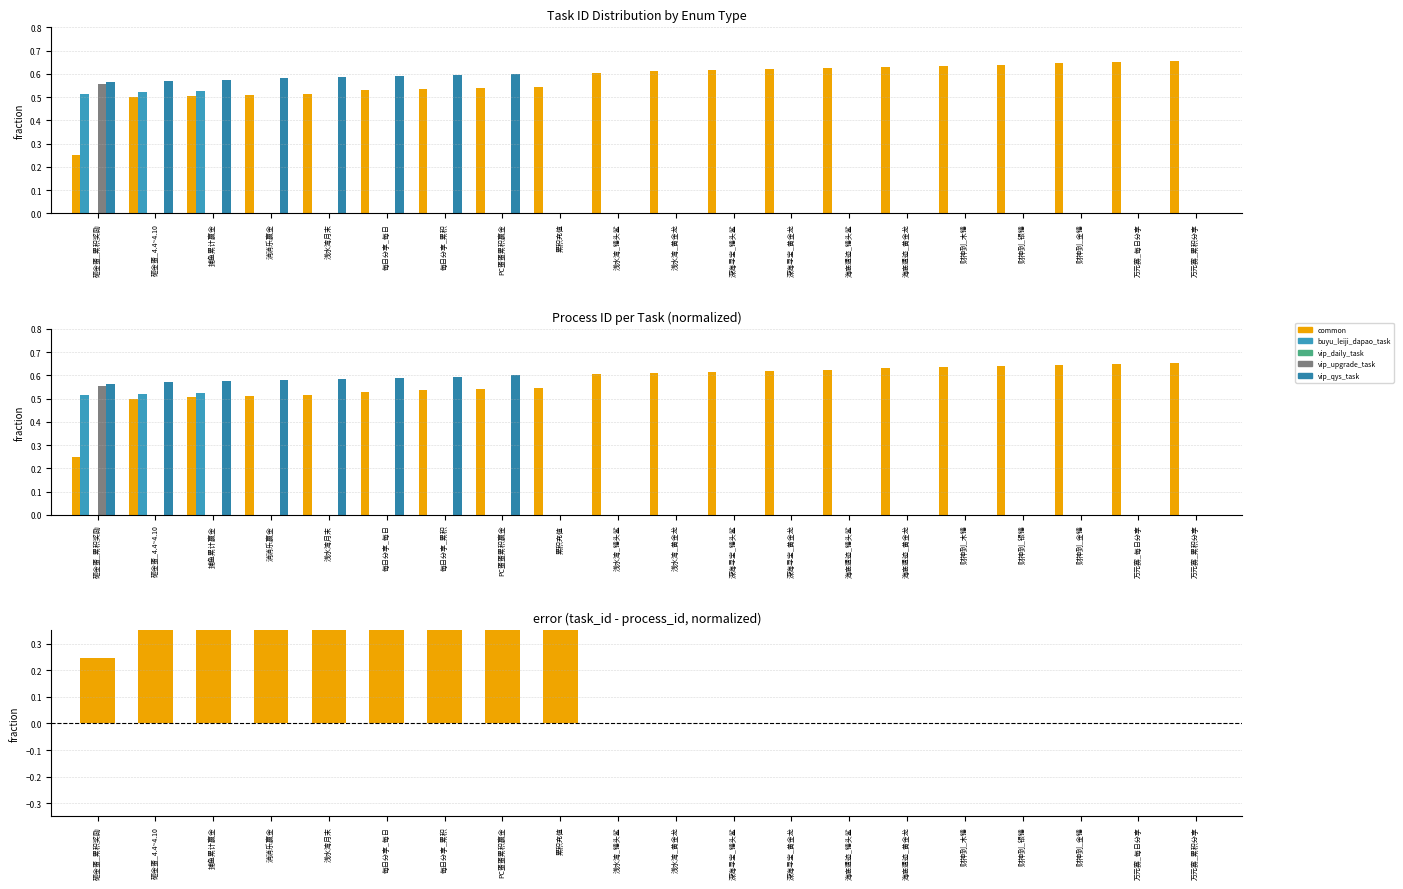

At 浅水湾月末, list the series in order from largest to smallest.

vip_qys_task, common, task_id - process_id, buyu_leiji_dapao_task, vip_daily_task, vip_upgrade_task